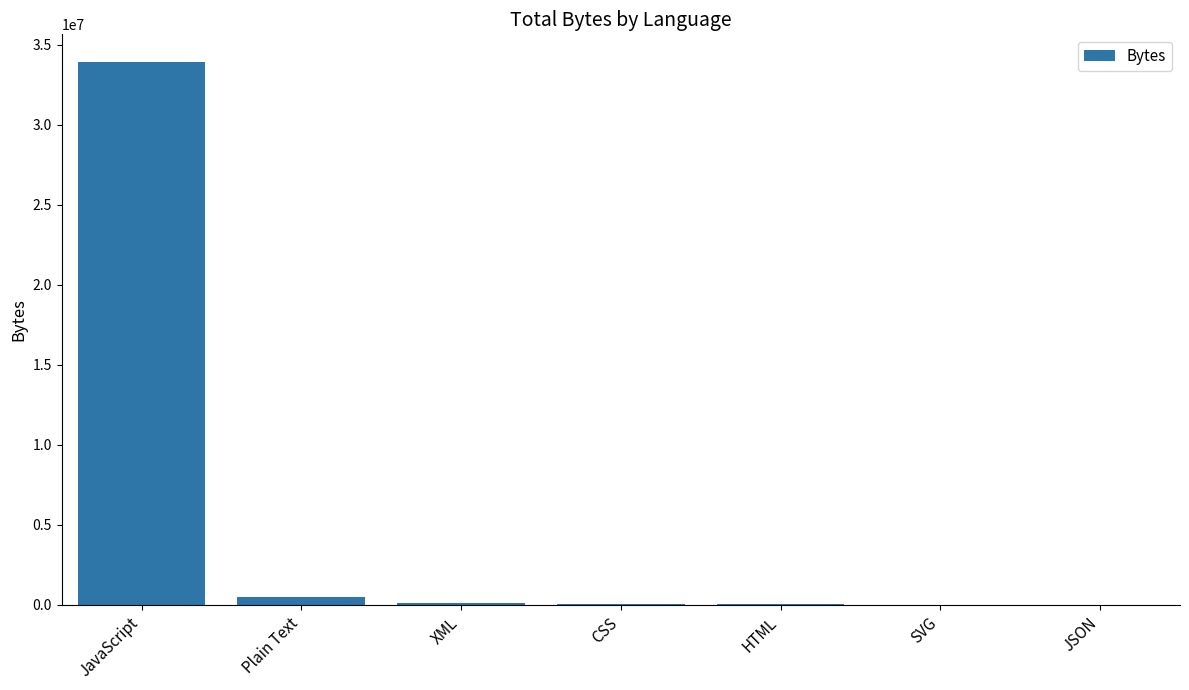

Are the bars grouped side by side (vs. stacked)?

No